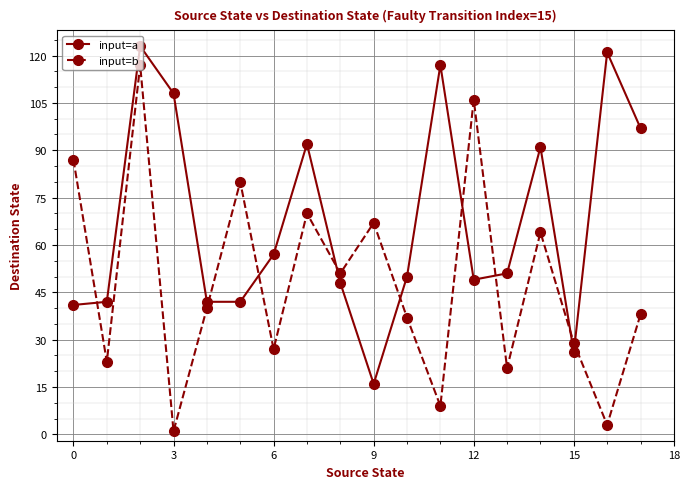

What is the highest value of the input=b series?

117